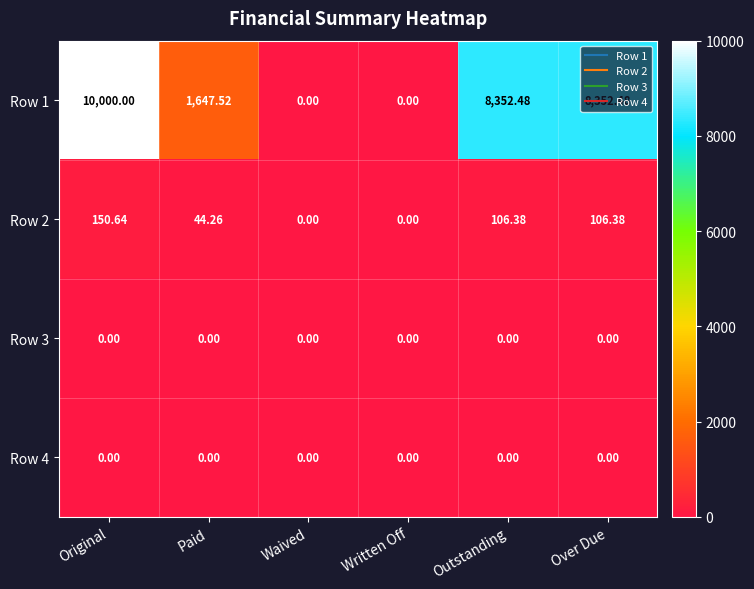

At which label does Row 1 first exceed 8352?

Original